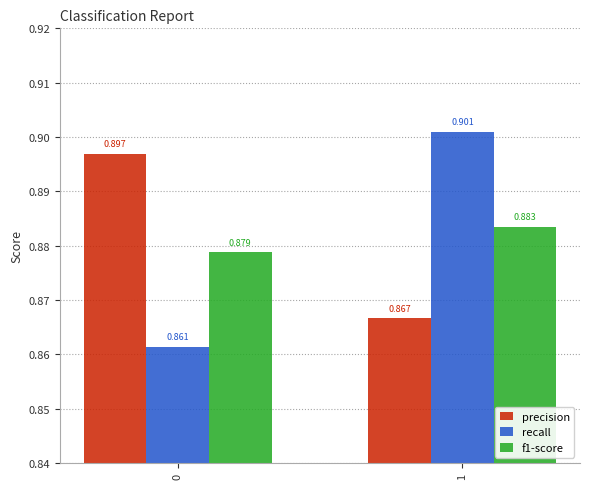

Which series changed the most between 0 and 1?

recall